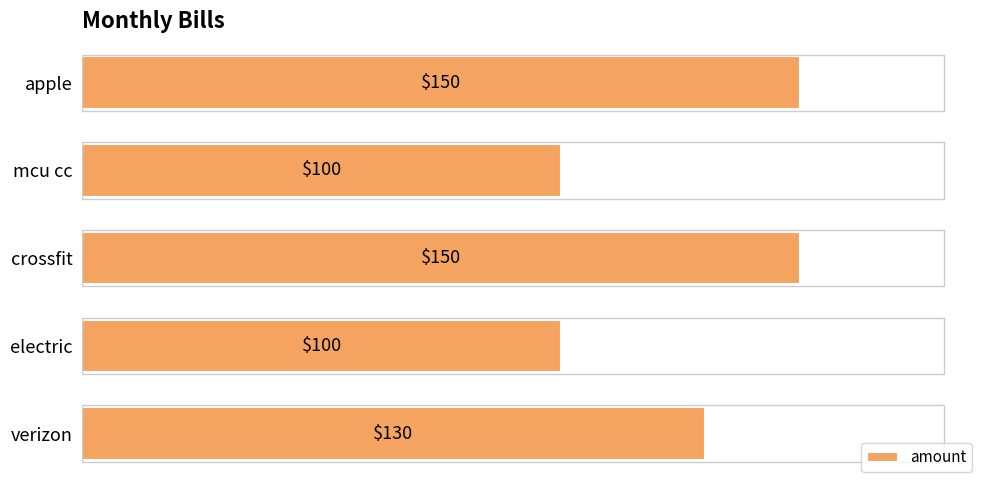

Reading bottom to top, what are all the values shown in this chart?

130	100	150	100	150